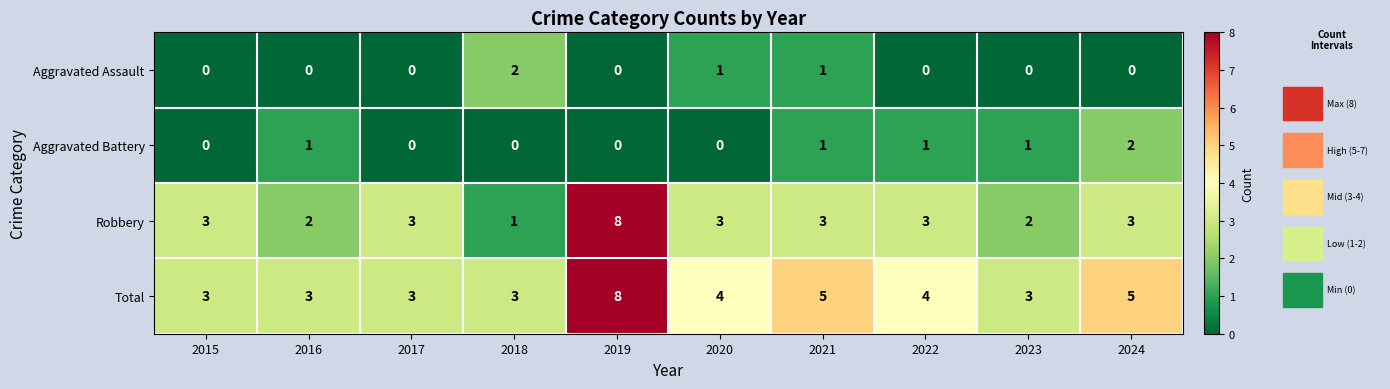

What is the sum of the Total values at 2024 and 2021?

10